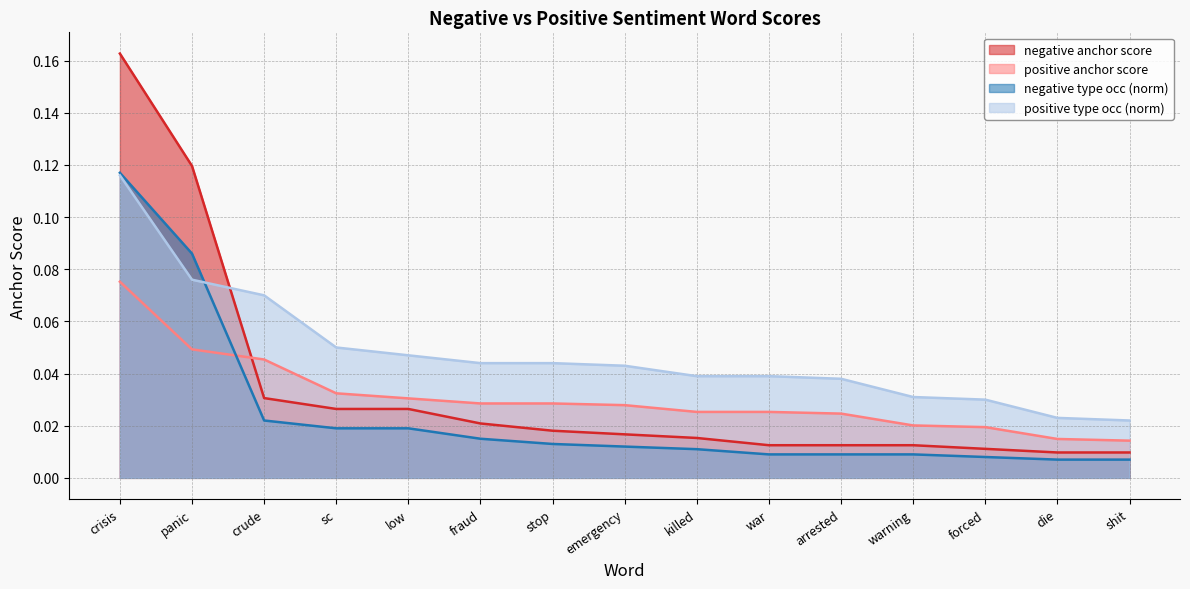

What is the spread (max minus min) of values at crisis?

0.1